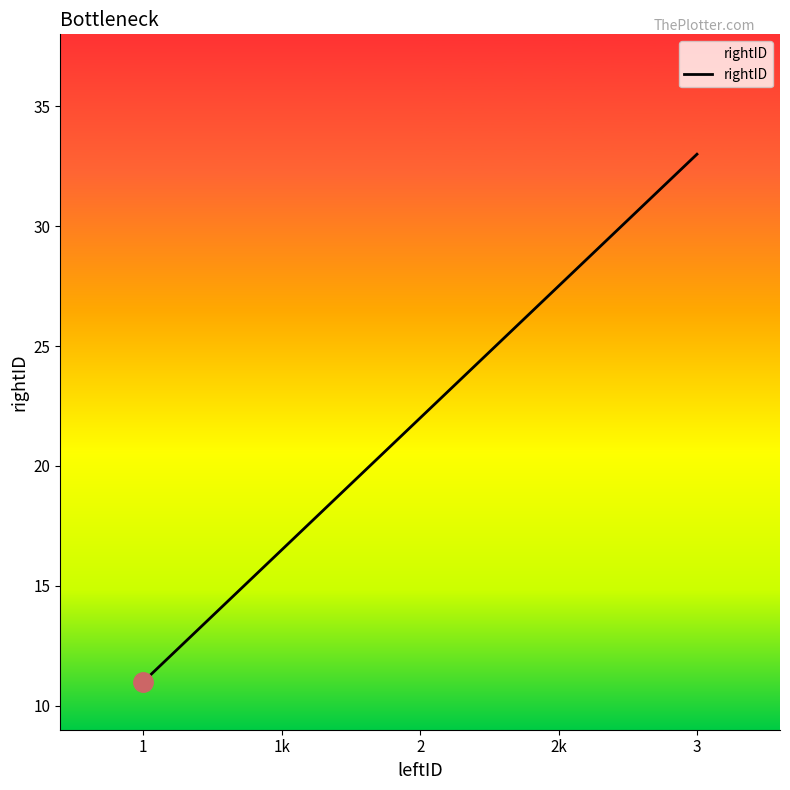

At which category does the chart reach its peak across all series?

3